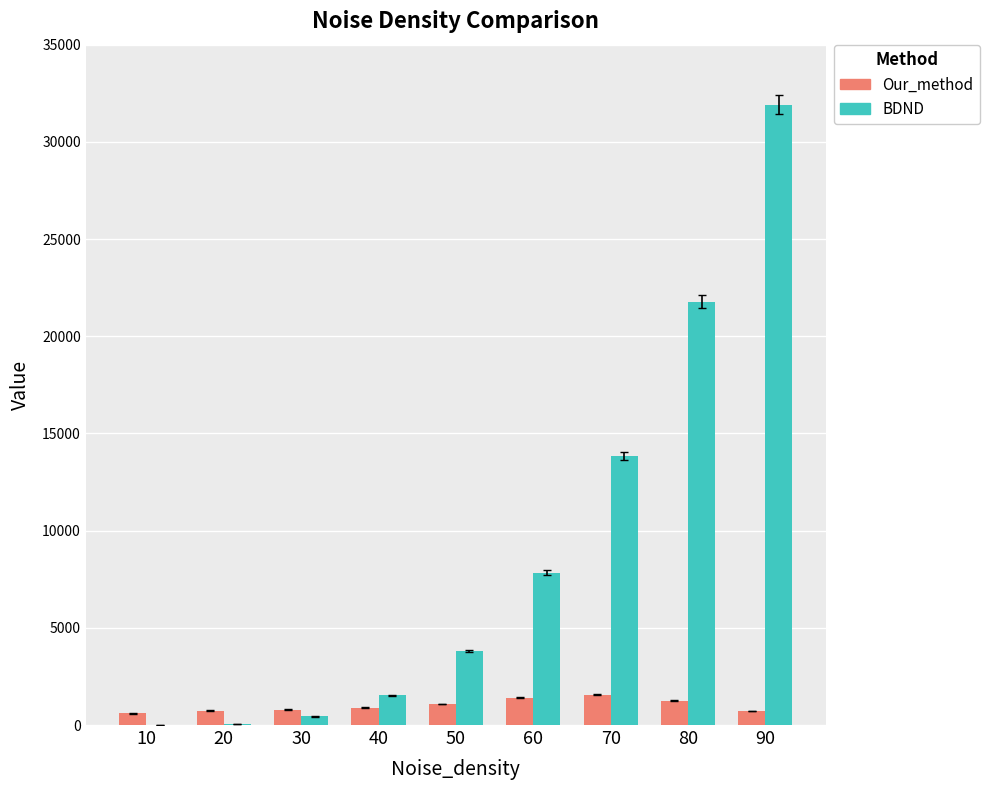

What is the highest value of the BDND series?

31918